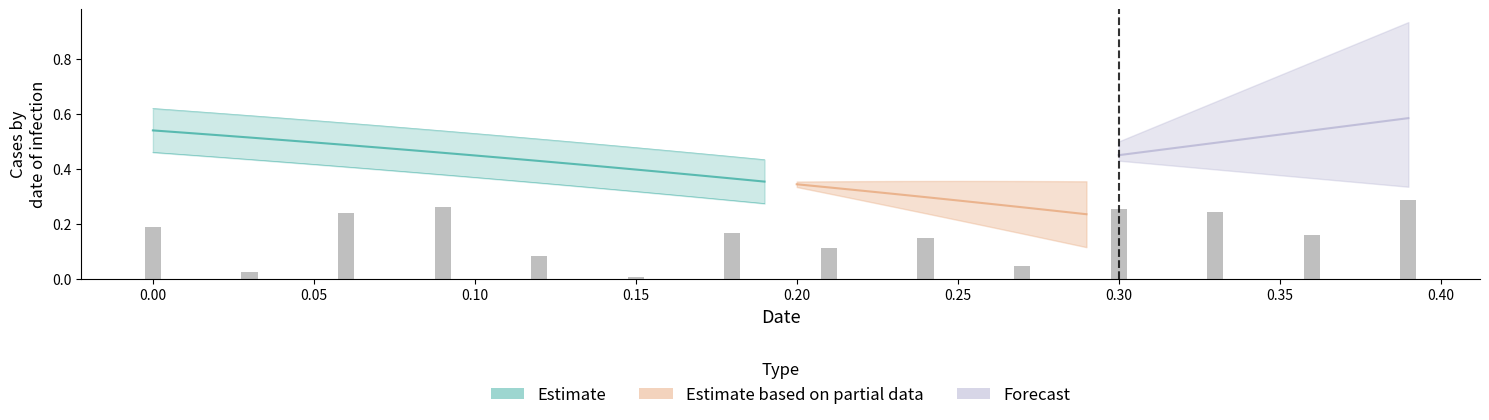

Is it true that Estimate equals 0.4 at 27?

False